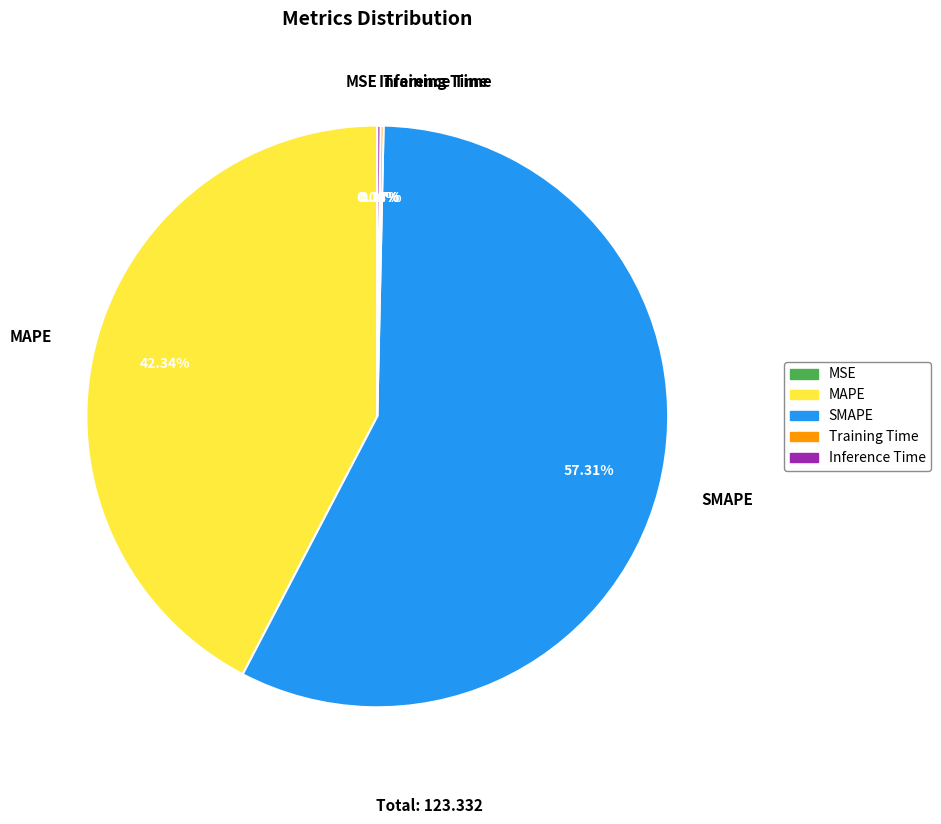

What is the largest slice in the pie chart?

SMAPE